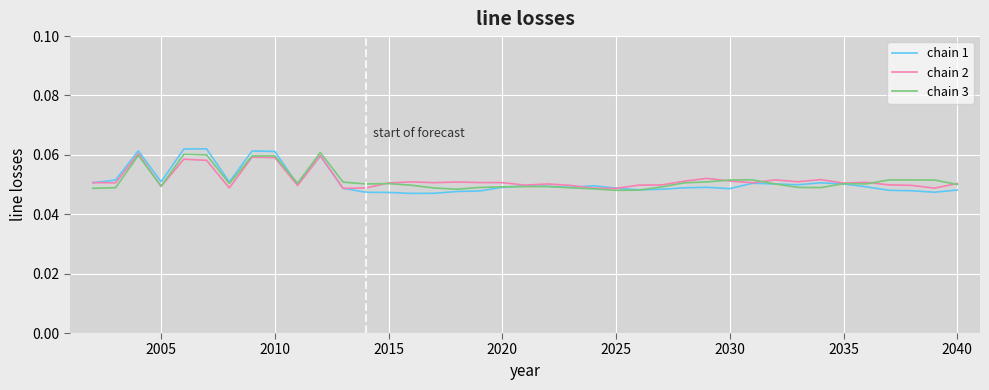

The value of chain 1 at 2040 is 0.1. True or false?

False